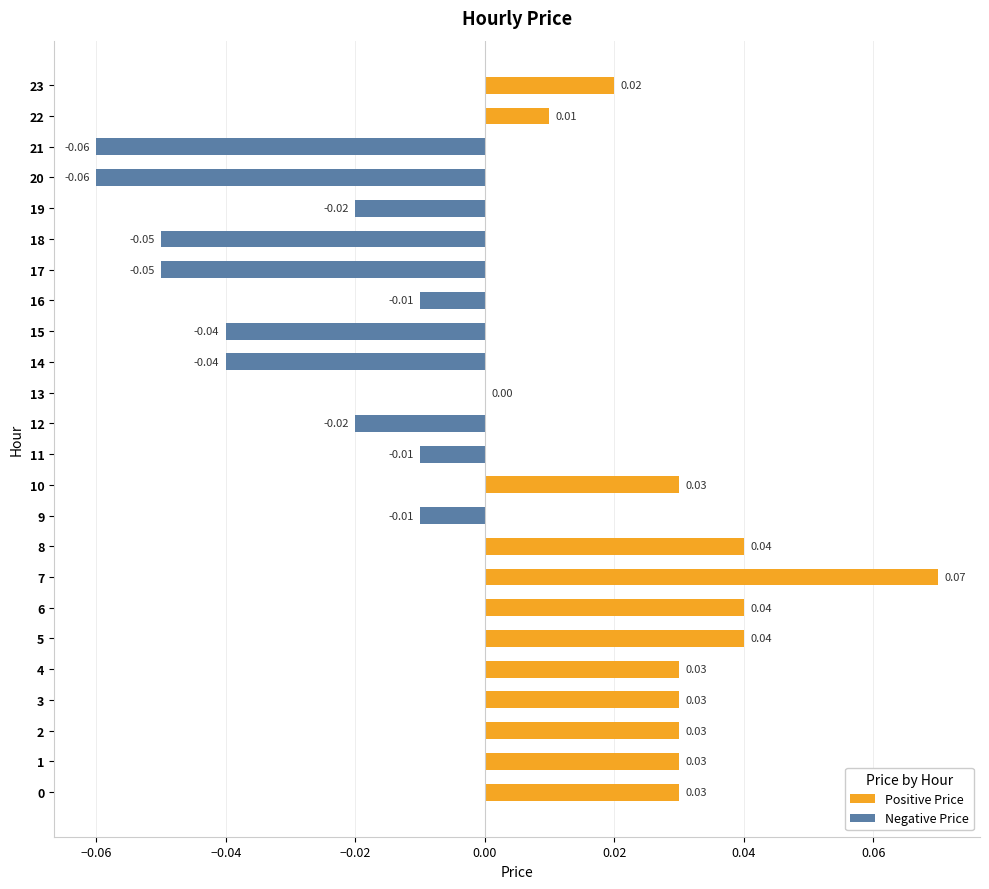

Between 5 and 10, which is larger?

5